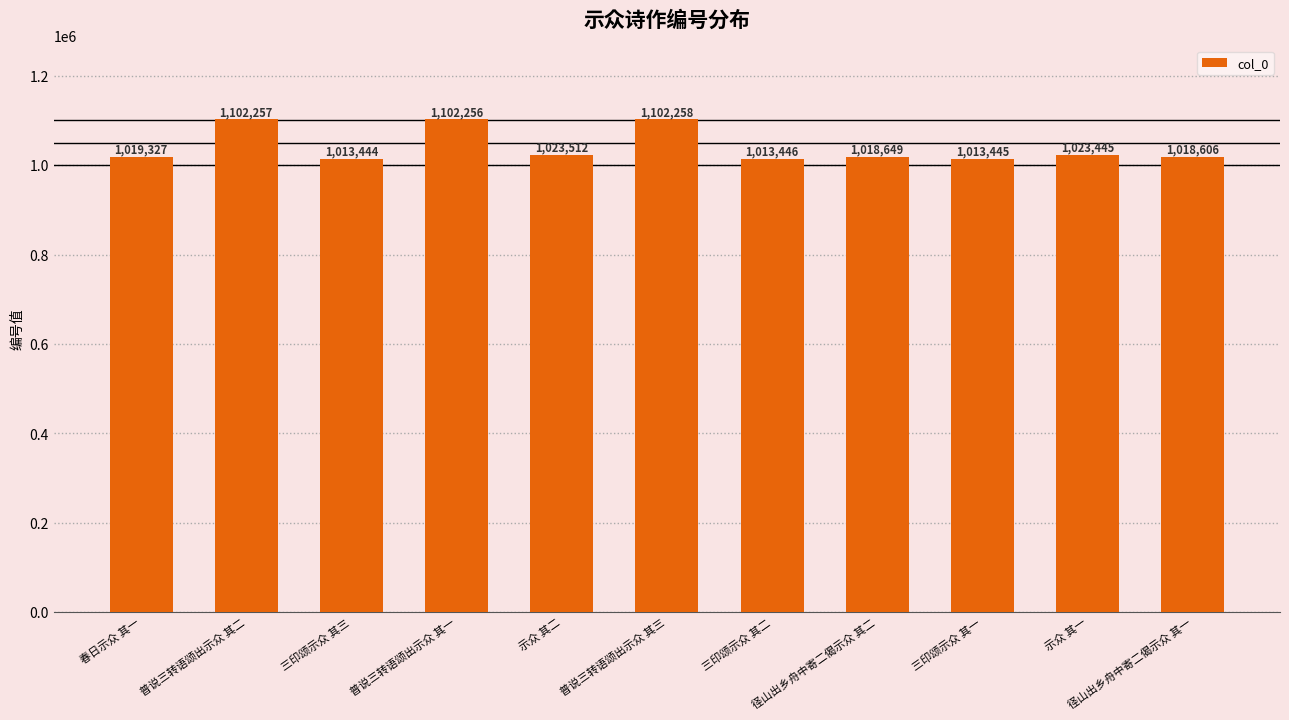

Rank the categories by value from lowest to highest.

三印颂示众 其三, 三印颂示众 其一, 三印颂示众 其二, 径山出乡舟中寄二偈示众 其一, 径山出乡舟中寄二偈示众 其二, 春日示众 其一, 示众 其一, 示众 其二, 普说三转语颂出示众 其一, 普说三转语颂出示众 其二, 普说三转语颂出示众 其三